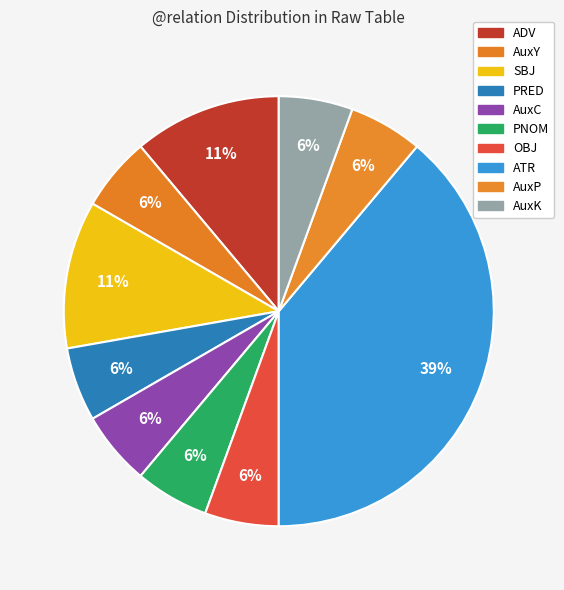

Does ATR account for over 50% of the chart?

No